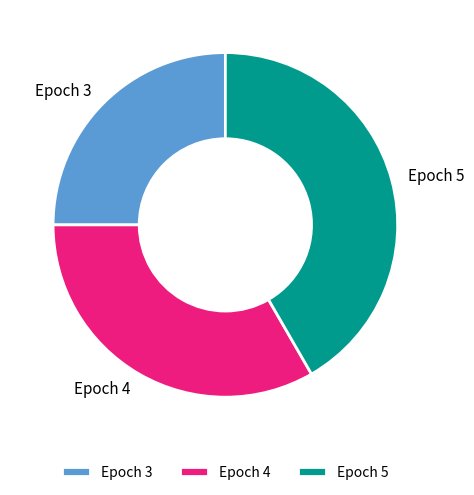

Is the sum of Epoch 4 and Epoch 3 greater than half?

Yes